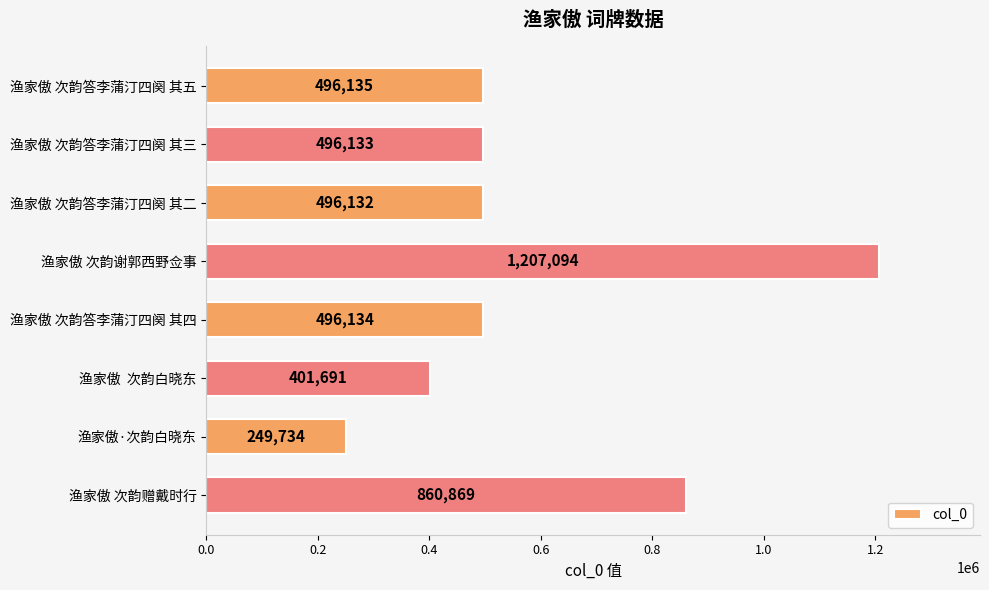

True or false: the data shows 401691 at 渔家傲  次韵白晓东.

True